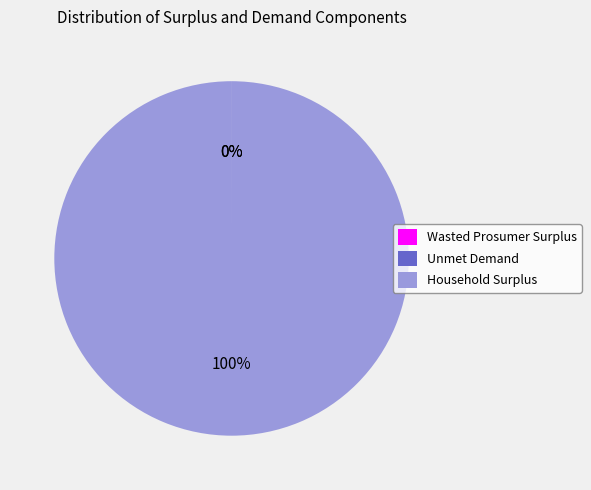

To the nearest percent, what portion does Household Surplus represent?

100%